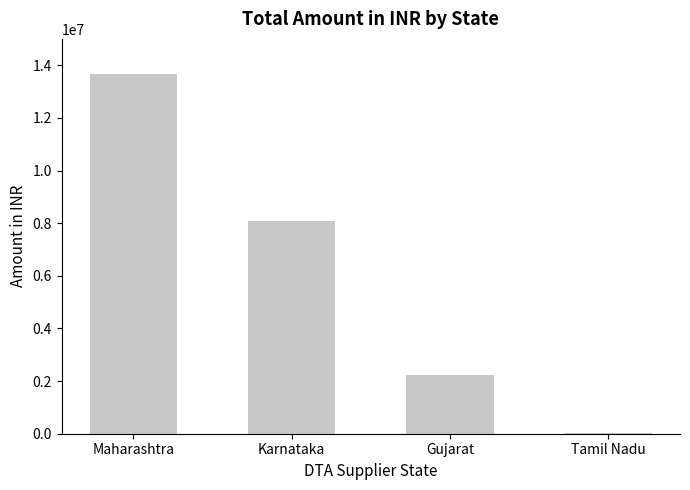

How many series are shown in this chart?

1